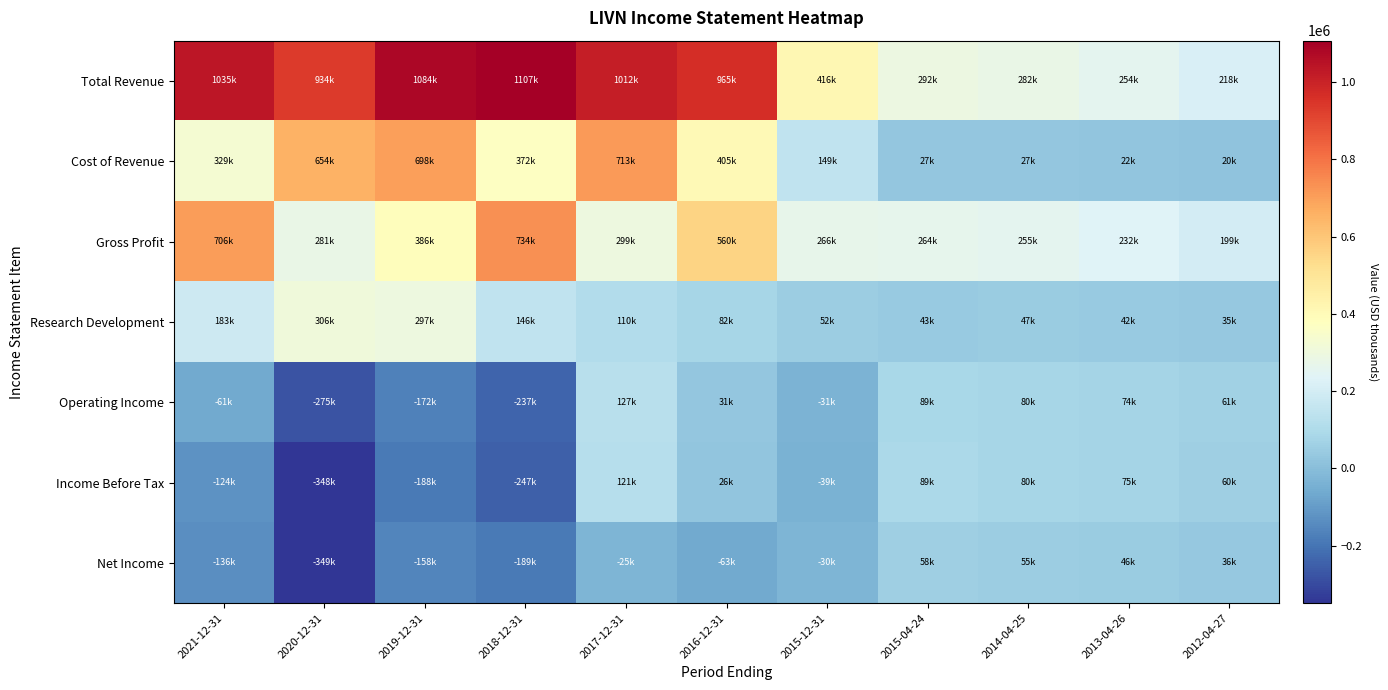

Reading left to right, extract all data points from this chart.

Total Revenue: 2021-12-31=1035400	2020-12-31=934200	2019-12-31=1084200	2018-12-31=1107000	2017-12-31=1012300	2016-12-31=964900	2015-12-31=415700	2015-04-24=291600	2014-04-25=282000	2013-04-26=254300	2012-04-27=218500
Cost of Revenue: 2021-12-31=329400	2020-12-31=653500	2019-12-31=698400	2018-12-31=372500	2017-12-31=713400	2016-12-31=405400	2015-12-31=149200	2015-04-24=27300	2014-04-25=27400	2013-04-26=21900	2012-04-27=19700
Gross Profit: 2021-12-31=706000	2020-12-31=280700	2019-12-31=385700	2018-12-31=734500	2017-12-31=298900	2016-12-31=559500	2015-12-31=266500	2015-04-24=264200	2014-04-25=254700	2013-04-26=232400	2012-04-27=198800
Research Development: 2021-12-31=183400	2020-12-31=305800	2019-12-31=296700	2018-12-31=146000	2017-12-31=109500	2016-12-31=82500	2015-12-31=51900	2015-04-24=43300	2014-04-25=46600	2013-04-26=41600	2012-04-27=35300
Operating Income: 2021-12-31=-61000	2020-12-31=-275300	2019-12-31=-171600	2018-12-31=-236600	2017-12-31=127400	2016-12-31=31400	2015-12-31=-30600	2015-04-24=88700	2014-04-25=80000	2013-04-26=74300	2012-04-27=60900
Income Before Tax: 2021-12-31=-124500	2020-12-31=-348000	2019-12-31=-188400	2018-12-31=-247400	2017-12-31=121100	2016-12-31=25700	2015-12-31=-39300	2015-04-24=89300	2014-04-25=79900	2013-04-26=75300	2012-04-27=60400
Net Income: 2021-12-31=-135800	2020-12-31=-348800	2019-12-31=-157600	2018-12-31=-189400	2017-12-31=-25100	2016-12-31=-62800	2015-12-31=-29600	2015-04-24=57800	2014-04-25=54900	2013-04-26=46400	2012-04-27=36100